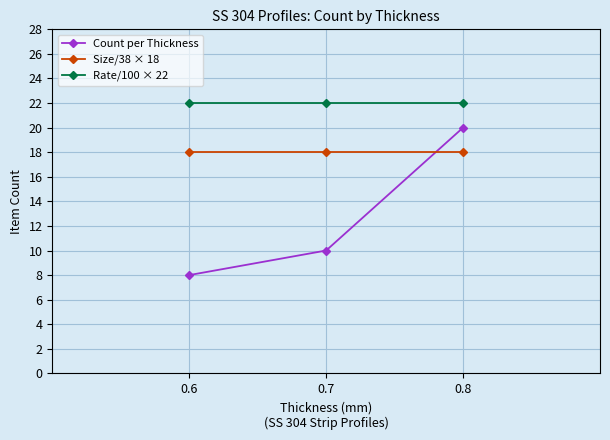

The Rate/100 × 22 series shows 22 at 0.7. True or false?

True